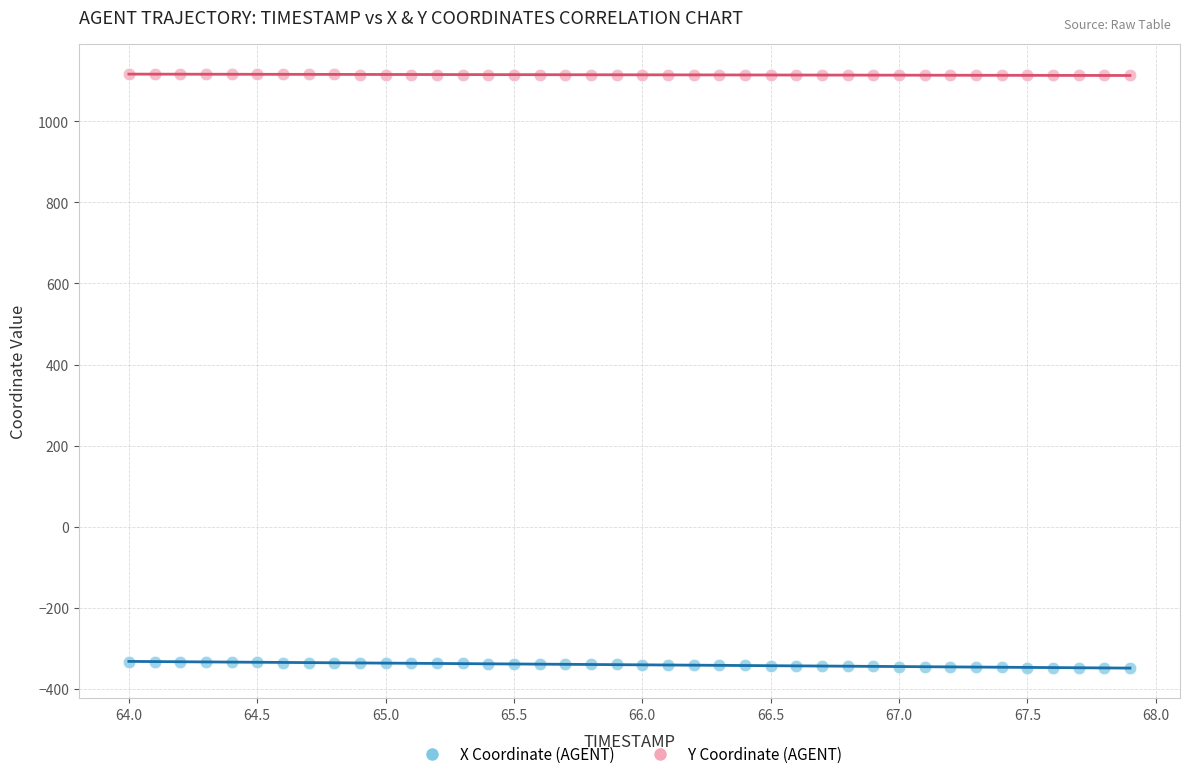

Across all data points, what is the range of X values (max minus min)?

3.9